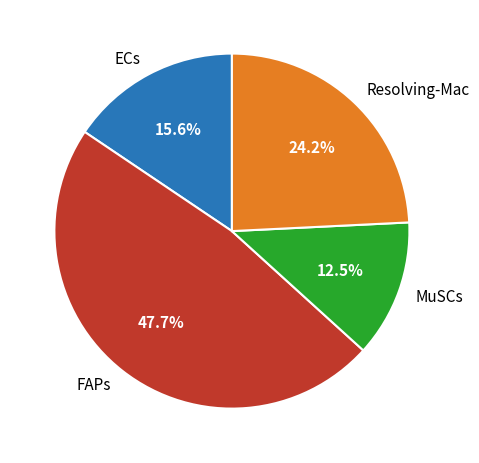

Rank the categories by value from lowest to highest.

MuSCs, ECs, Resolving-Mac, FAPs